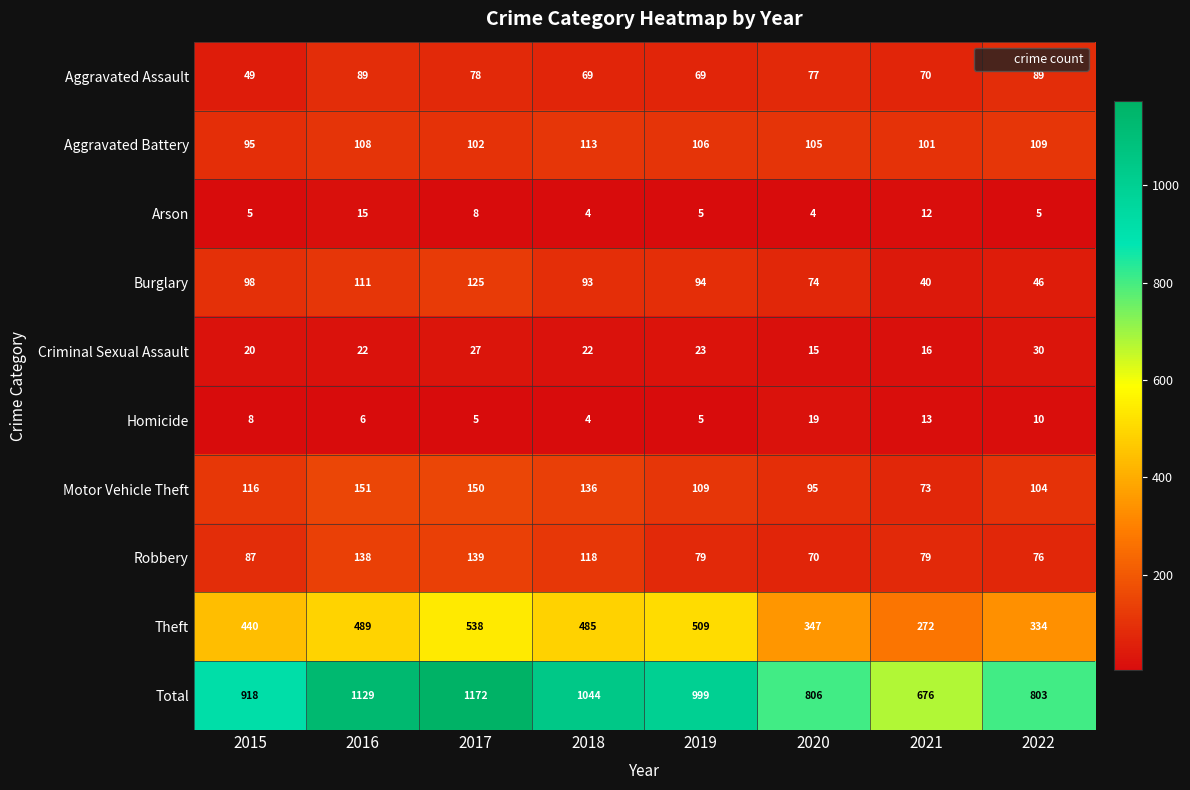

At which category does the chart reach its peak across all series?

2017